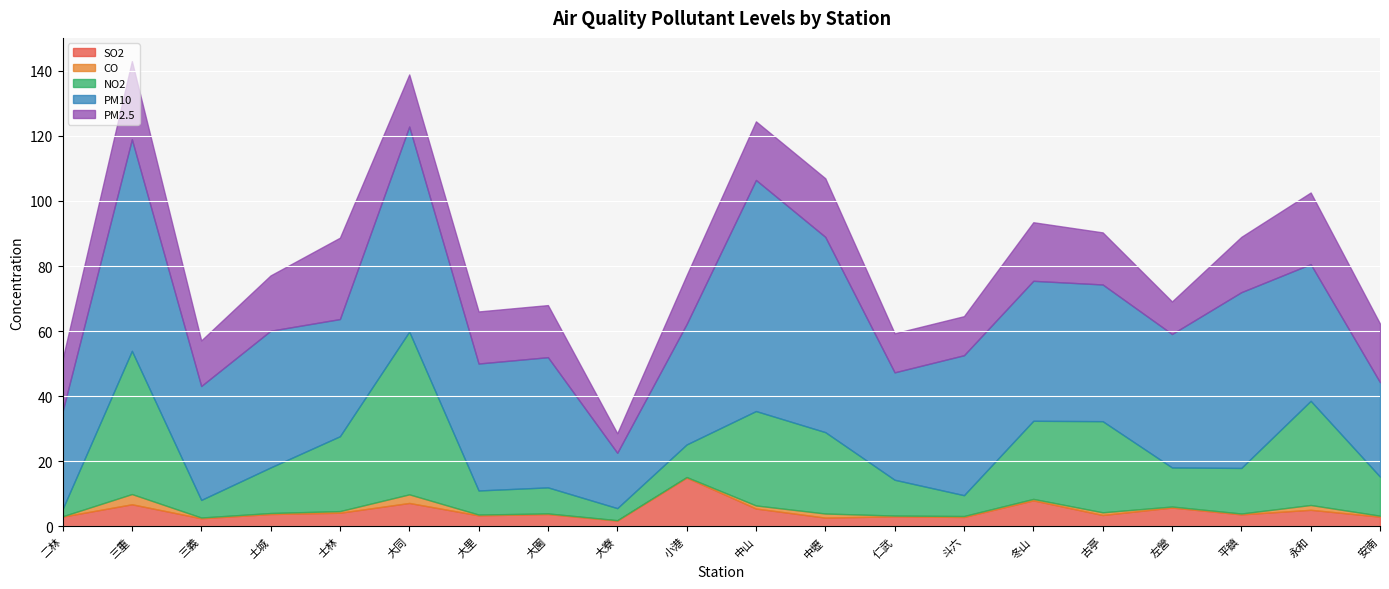

What is the label of the 10th point from the left?

小港